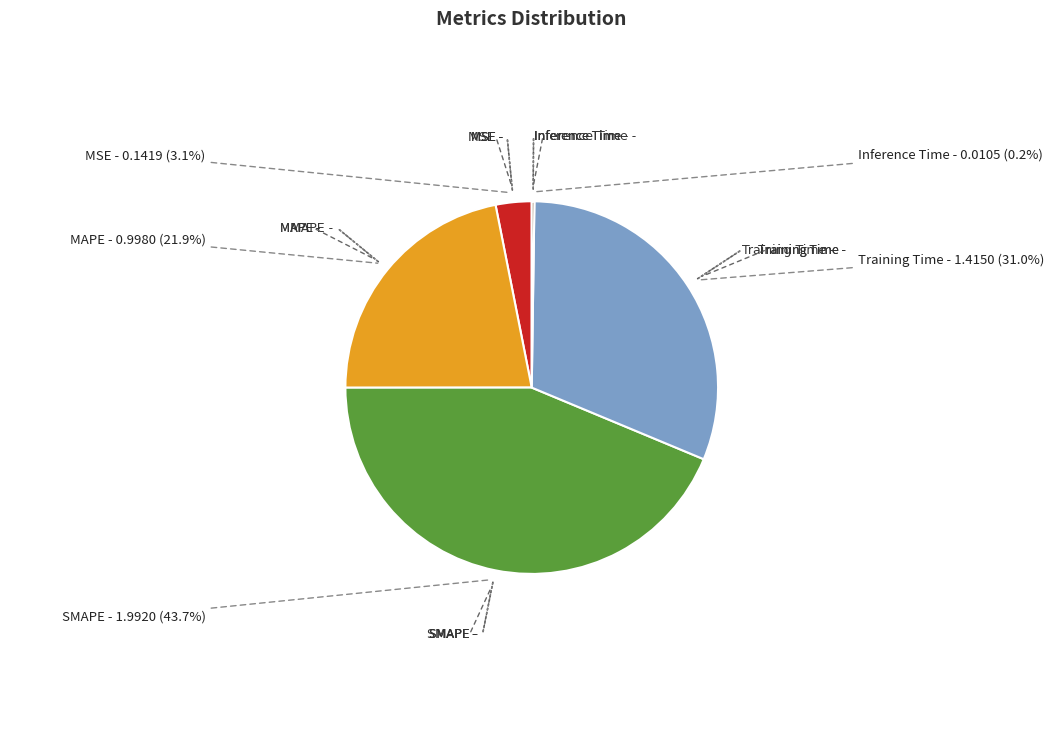

To the nearest percent, what is the average slice percentage?

20%